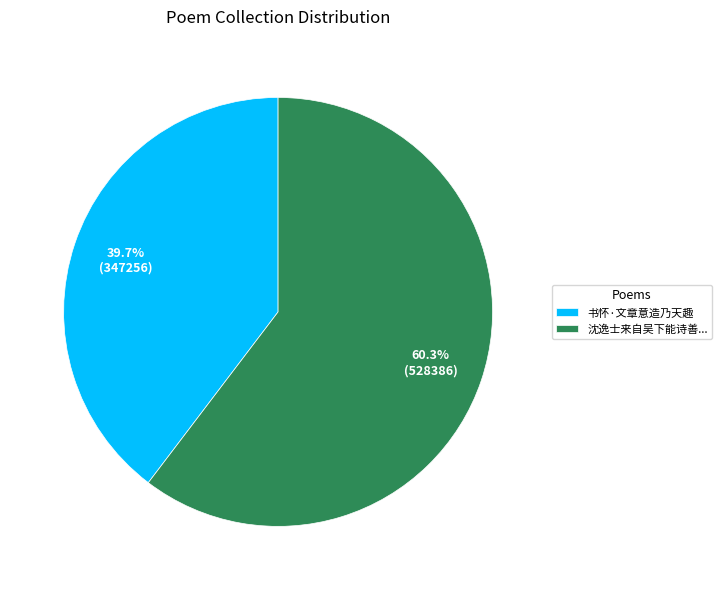

Which category has the smallest portion of the pie?

书怀·文章意造乃天趣